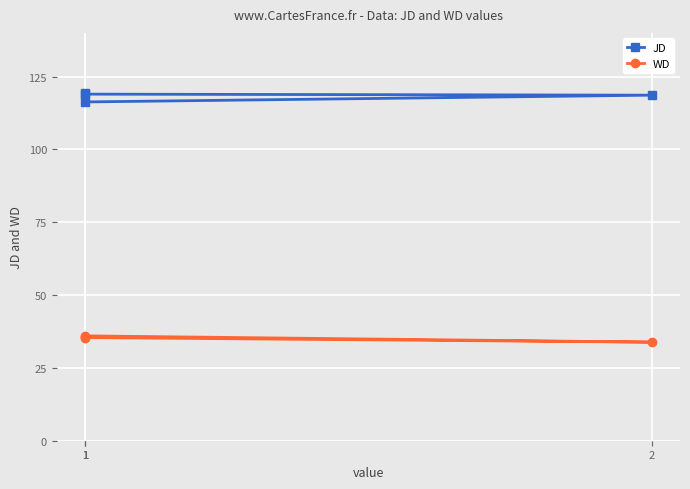

The value of JD at 1 is 119.3. True or false?

True